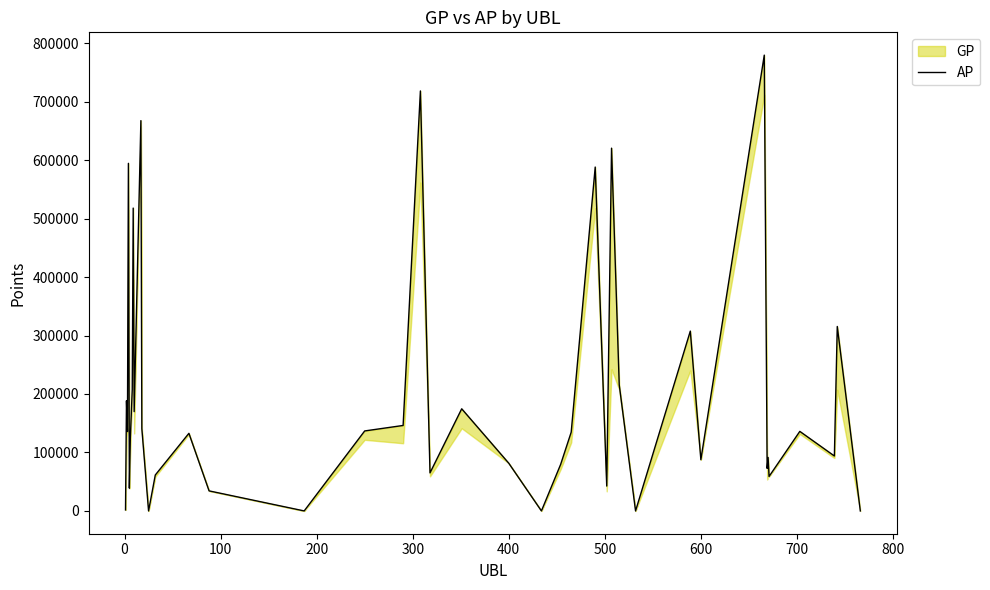

What is the average value?

199074